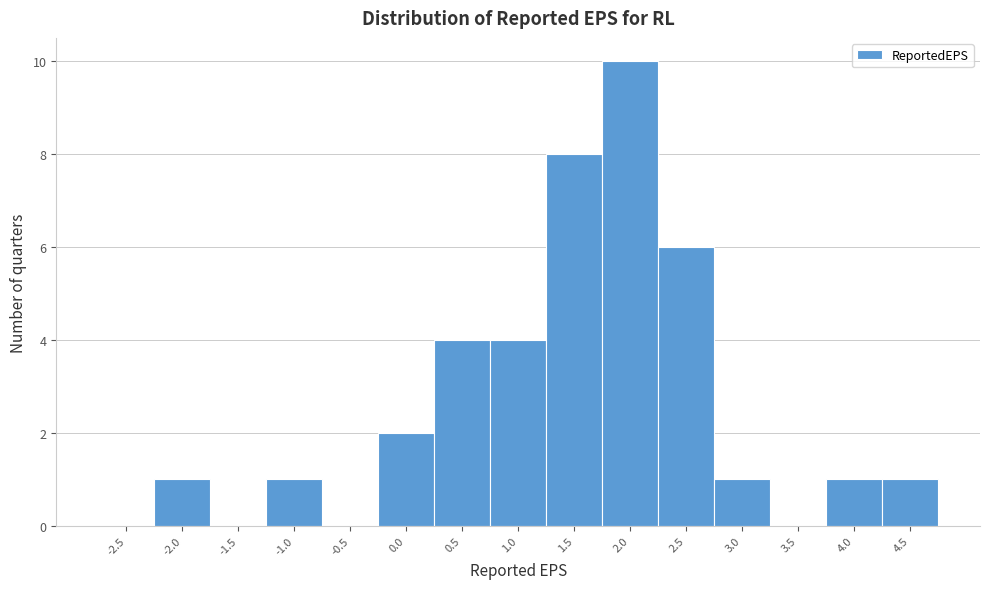

Reading left to right, list all the values displayed in this chart.

-2.5=0	-2.0=1	-1.5=0	-1.0=1	-0.5=0	0.0=2	0.5=4	1.0=4	1.5=8	2.0=10	2.5=6	3.0=1	3.5=0	4.0=1	4.5=1